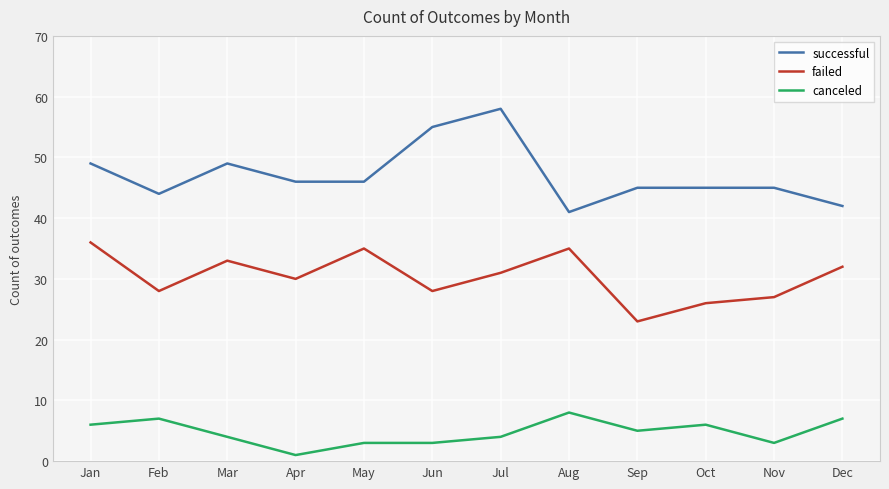

Rank the series by their average value, from lowest to highest.

canceled, failed, successful